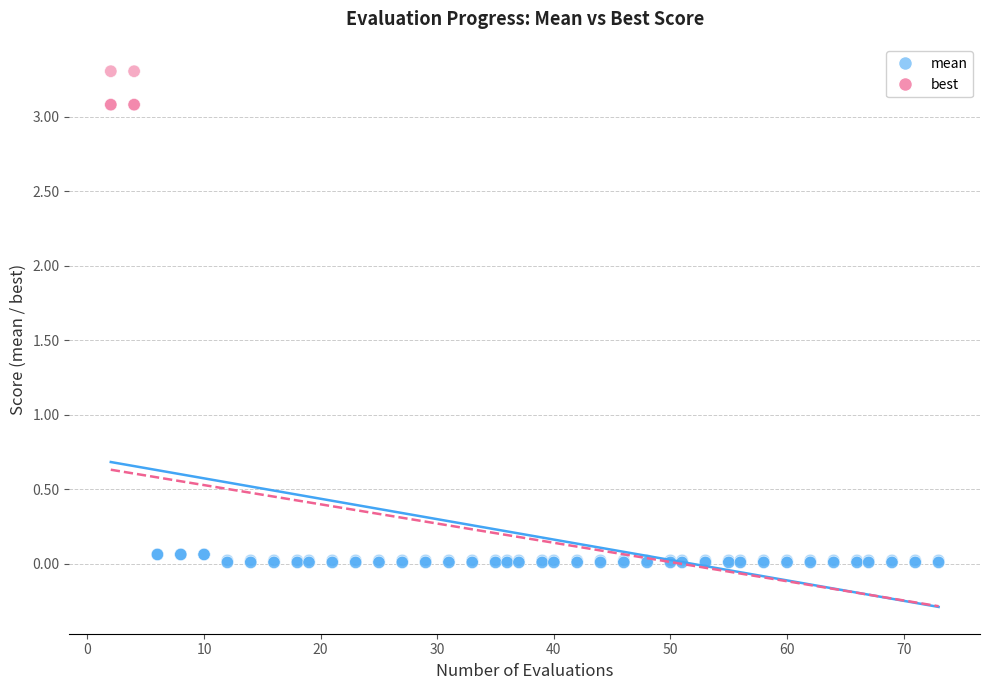

Which series reaches the maximum Y coordinate?

mean